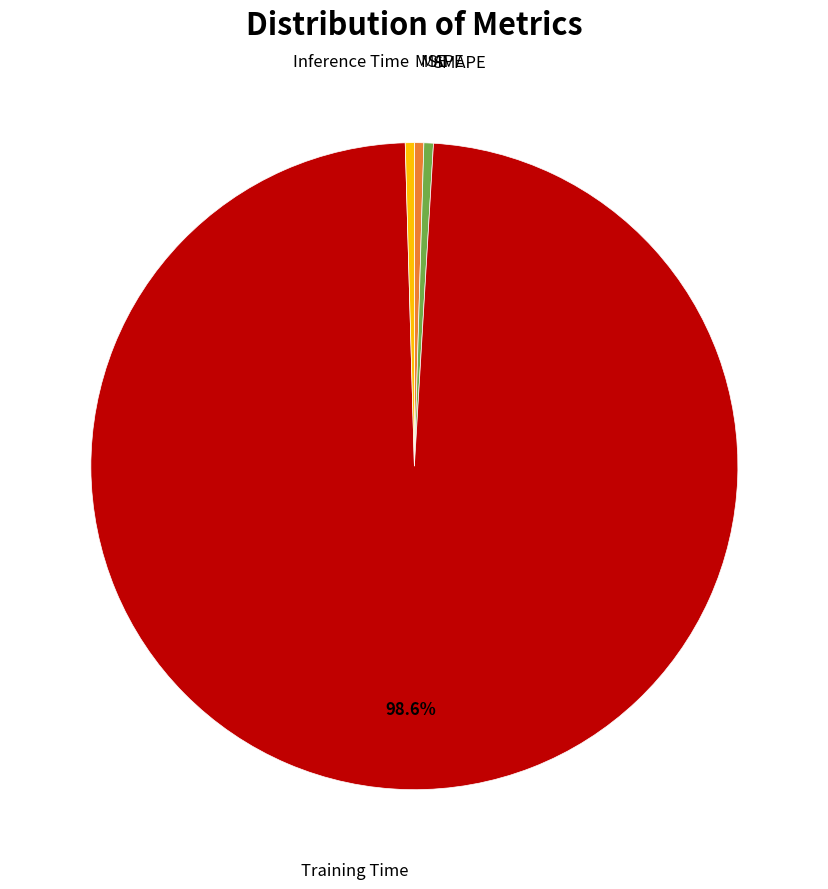

Is there a majority slice in this chart?

Yes